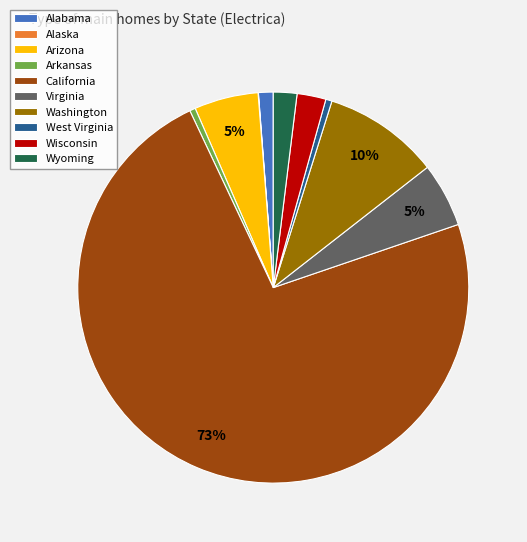

Which has a higher value, Alabama or Virginia?

Virginia